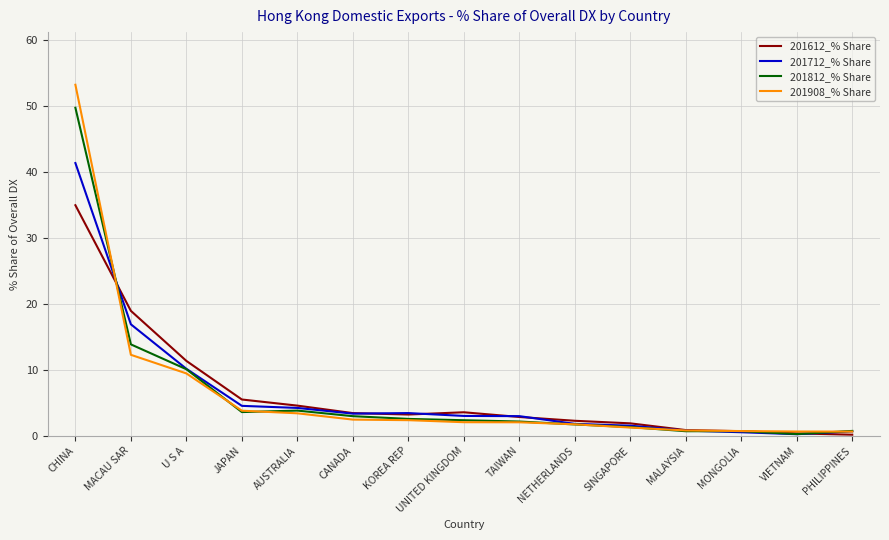

What is the sum of all 201712_% Share values?

95.6